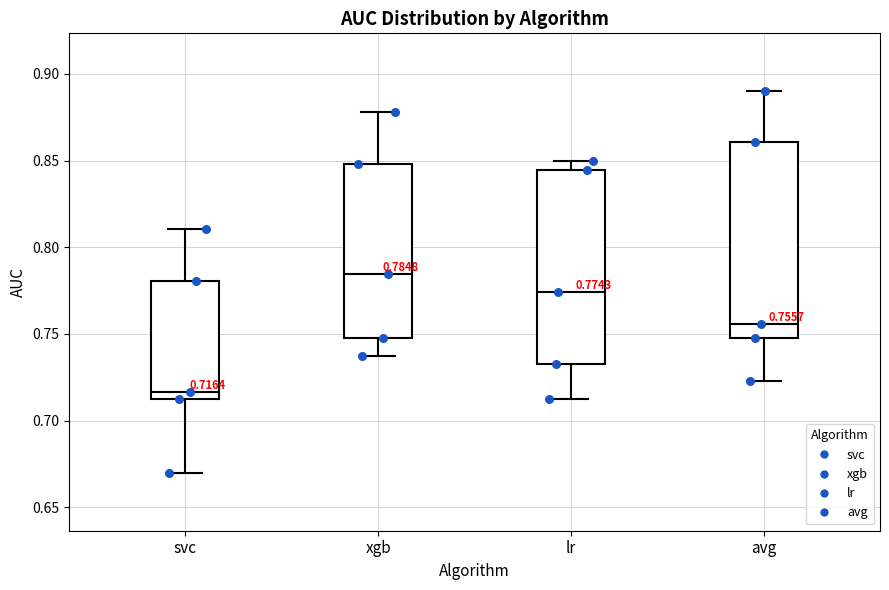

Which box has the highest median line?

xgb